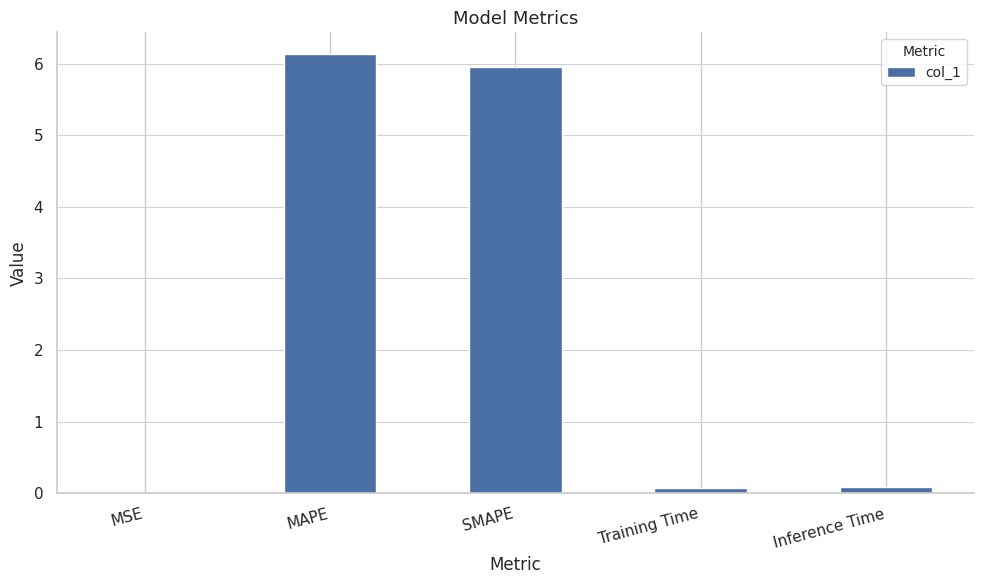

The value at MSE is 0.0. True or false?

True